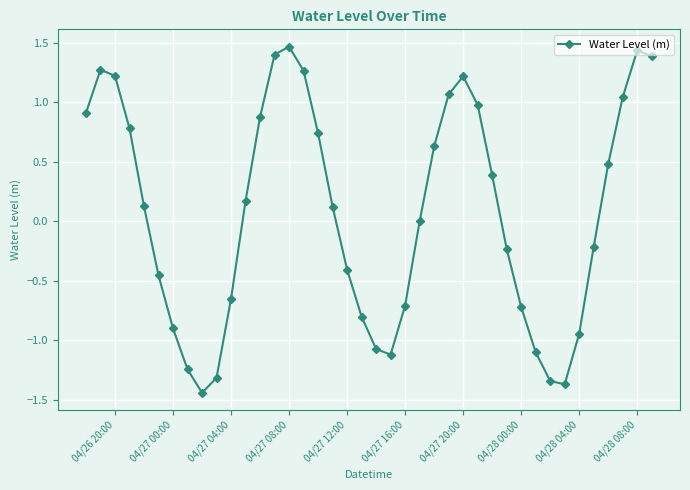

What is the difference between the second highest and minimum values?

2.9